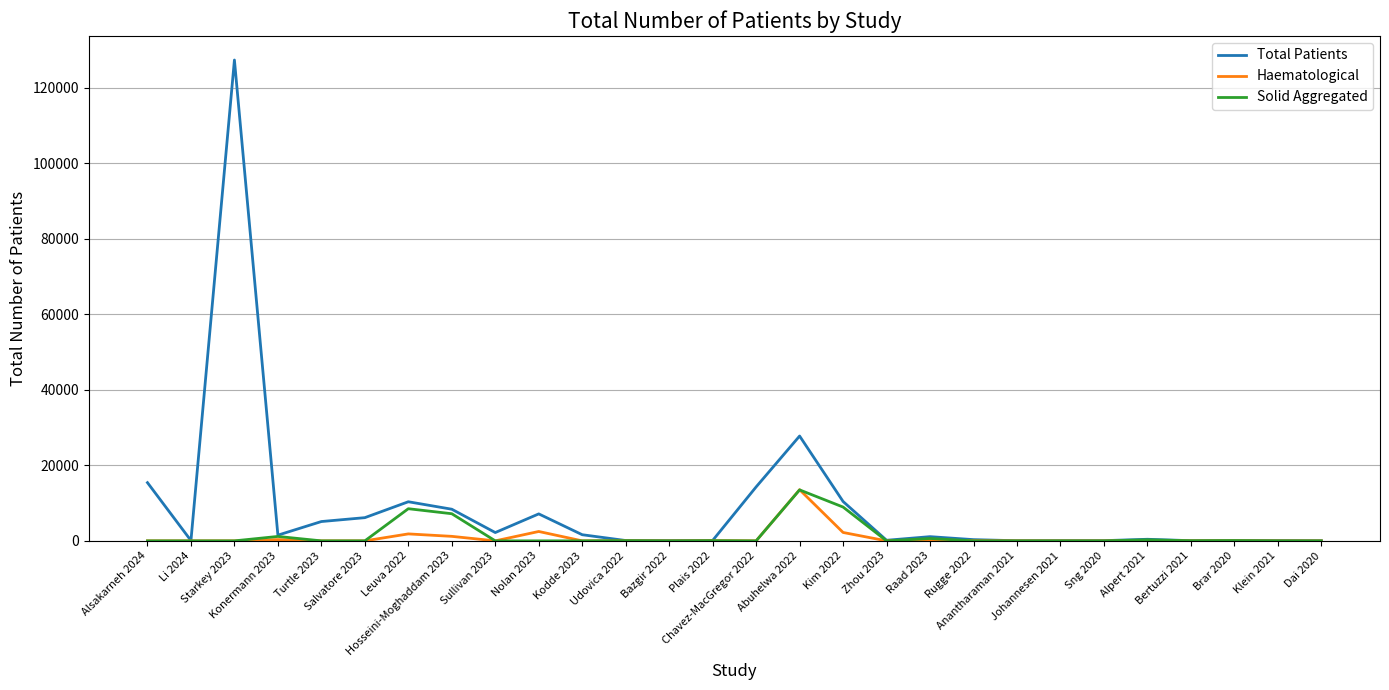

Which series has the largest total across all categories?

Total Patients